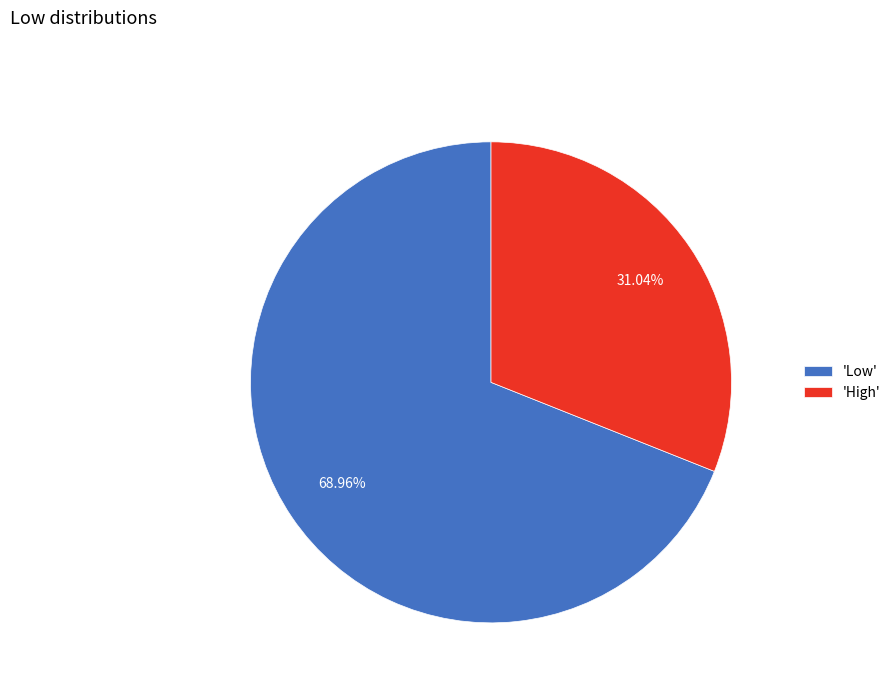

How many segments does this pie chart have?

2